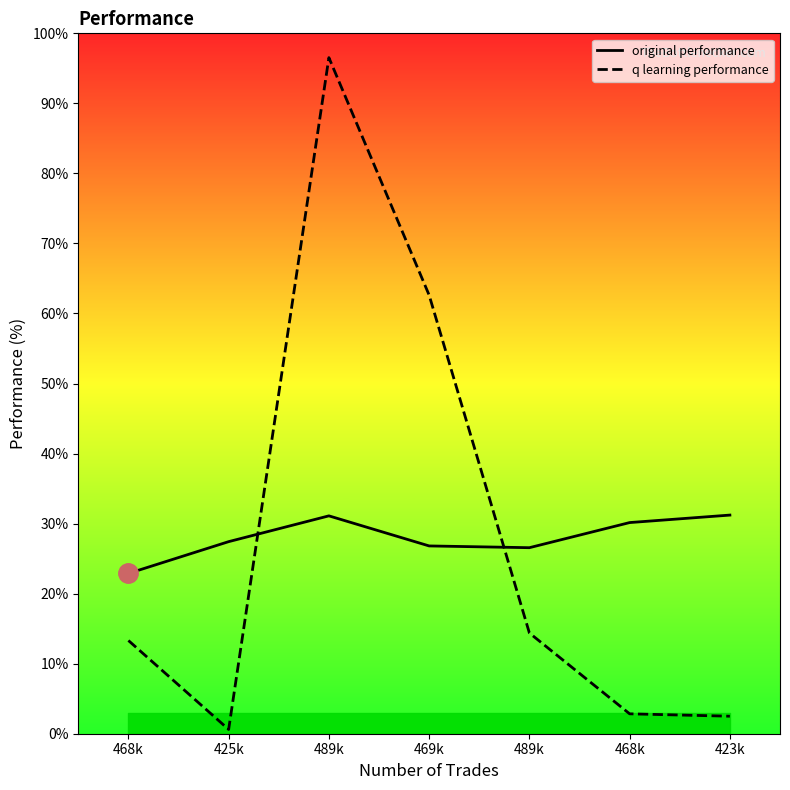

Reading left to right, transcribe all the data shown in this chart.

original performance: 22.9	27.4	31.1	26.8	26.6	30.1	31.2
q learning performance: 13.3	0.6	96.5	62.6	14.4	2.8	2.5